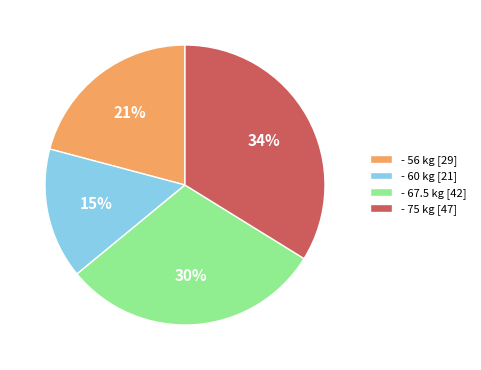

To the nearest percent, what is the difference between the largest and smallest slice percentages?

19%